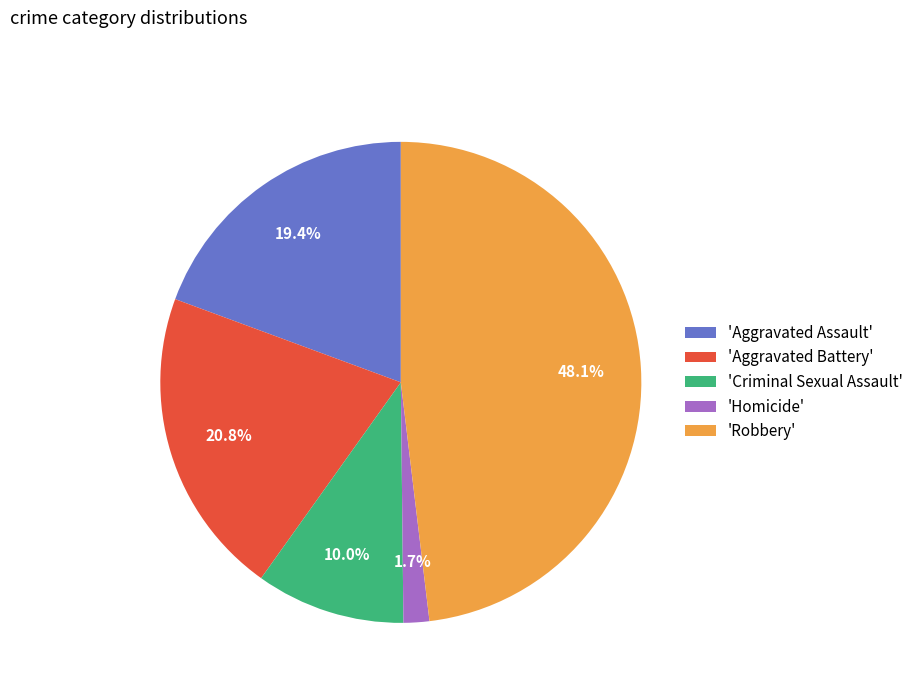

Which has a higher value, 'Robbery' or 'Aggravated Assault'?

'Robbery'